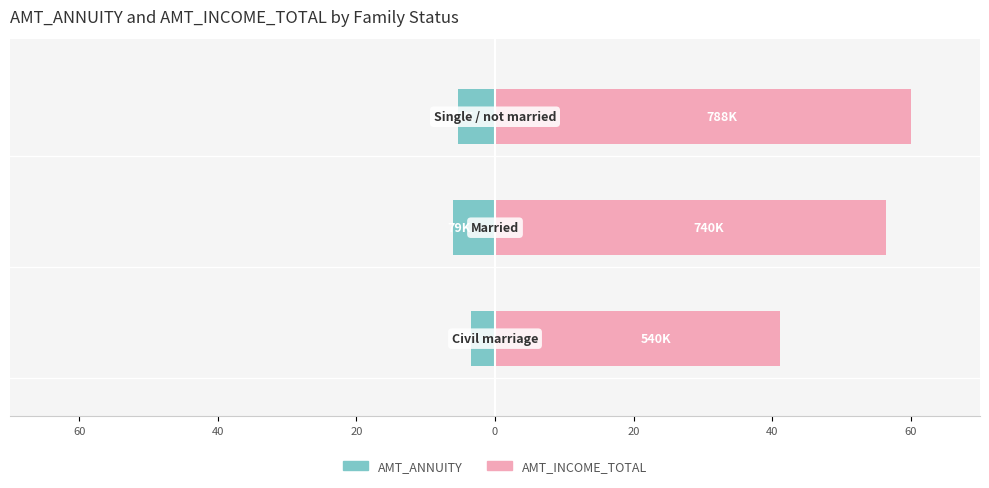

Rank the series at 20 from lowest to highest value.

AMT_ANNUITY, AMT_INCOME_TOTAL